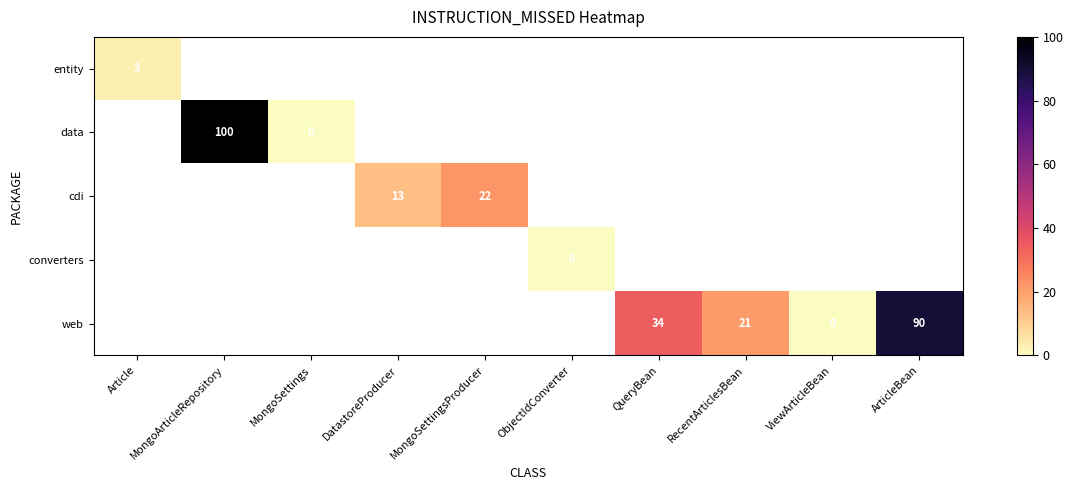

How many data points does each series have?

10